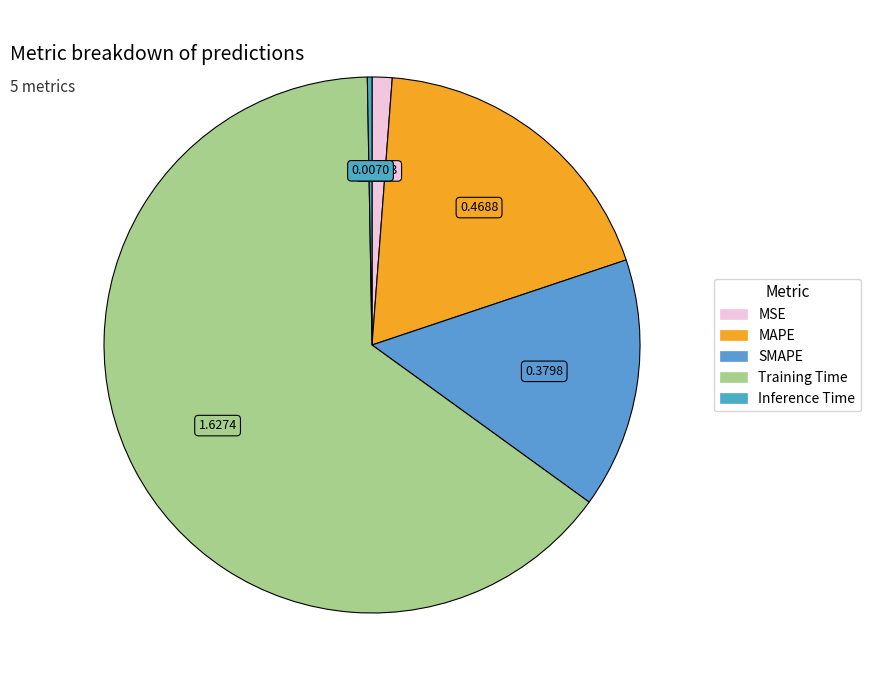

Which slice is the largest?

Training Time